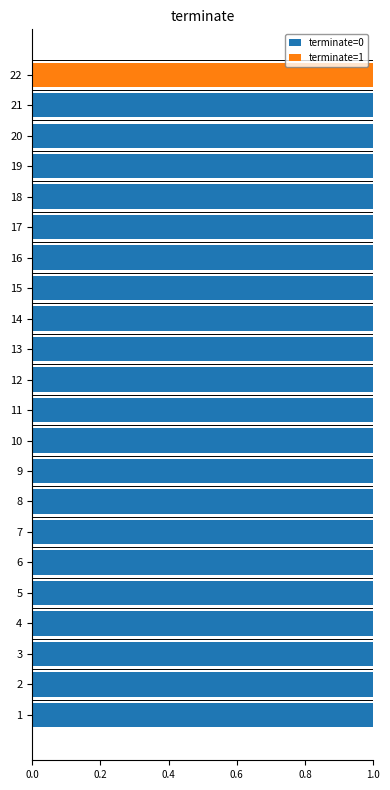

Is it true that terminate=0 equals 1 at 16?

True